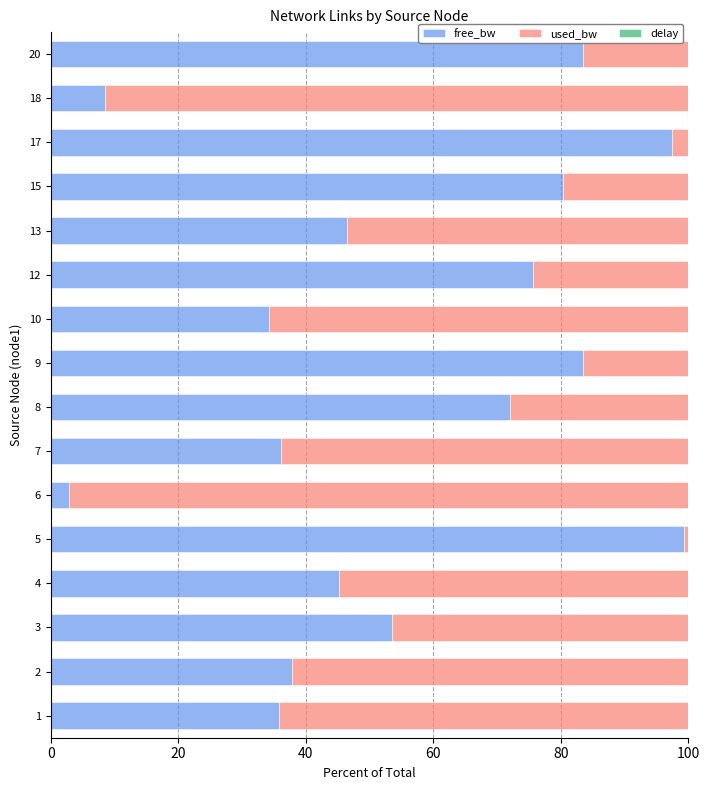

Is it true that free_bw equals 34.3 at 10?

True